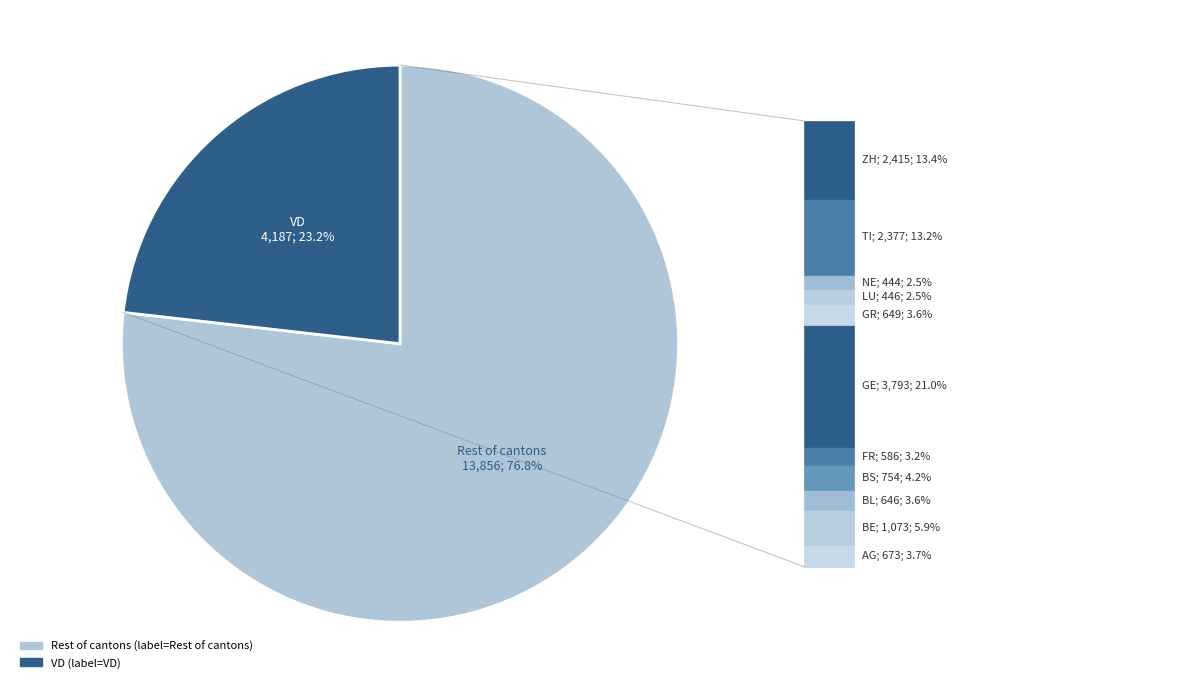

Is there any slice that represents more than half of the pie?

Yes